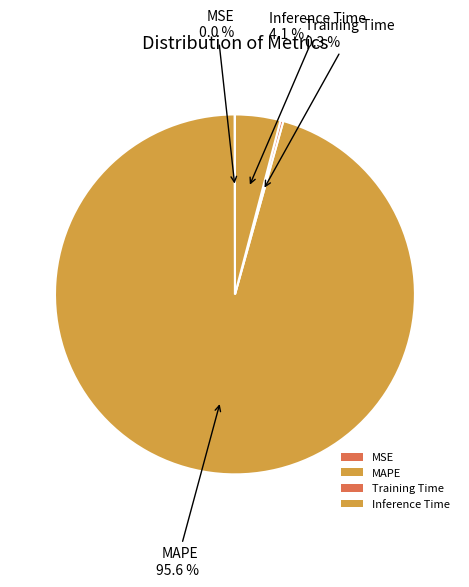

Is there a majority slice in this chart?

Yes